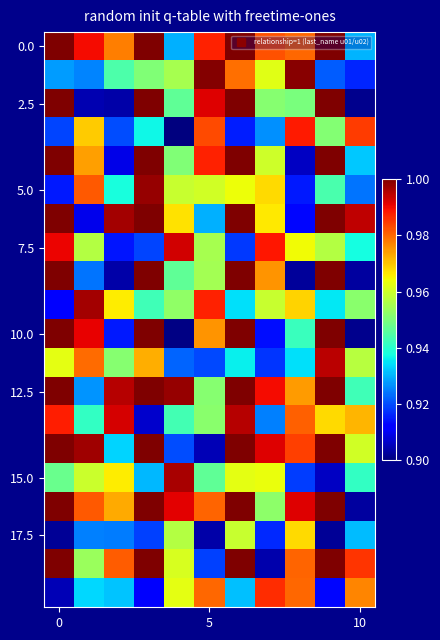

Which series has the largest total across all categories?

12.5